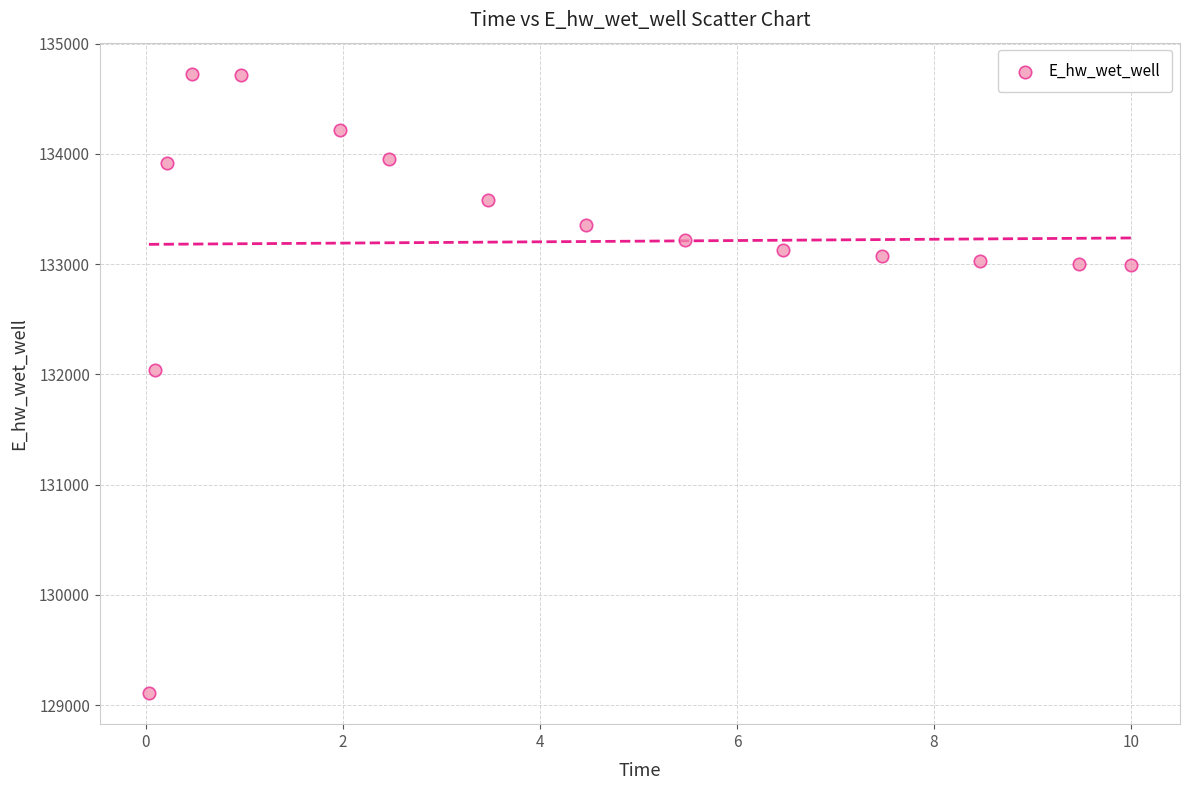

What Y value in the scatter plot is closest to 131918?

132040.9